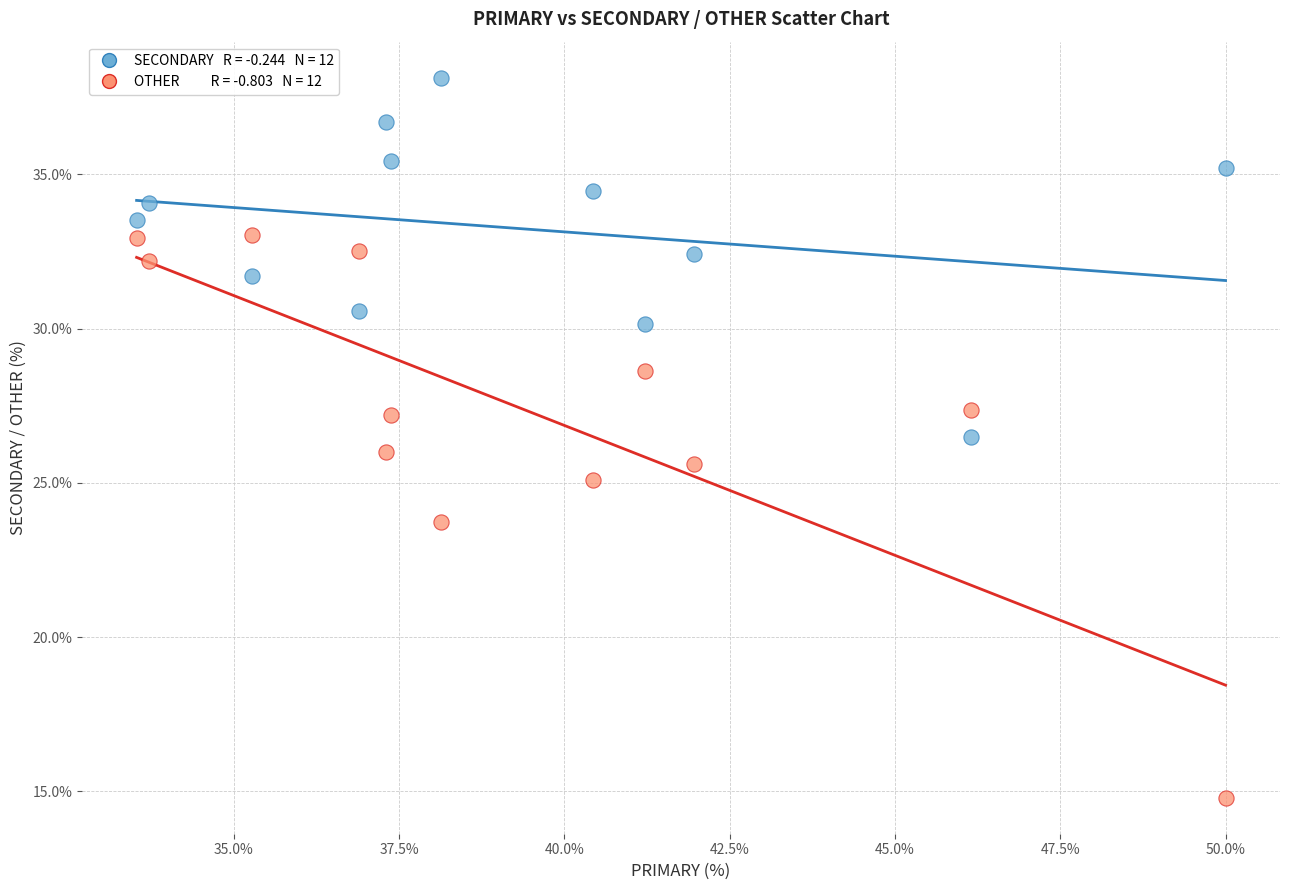

Across all data points, what is the range of X values (max minus min)?

16.5